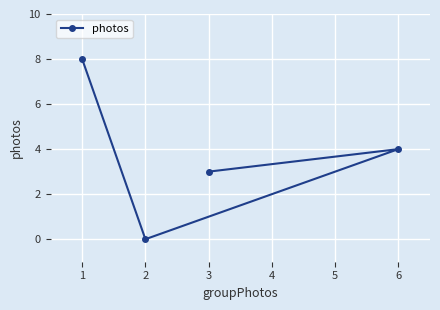

List the labels in order of value, smallest first.

2, 3, 6, 1